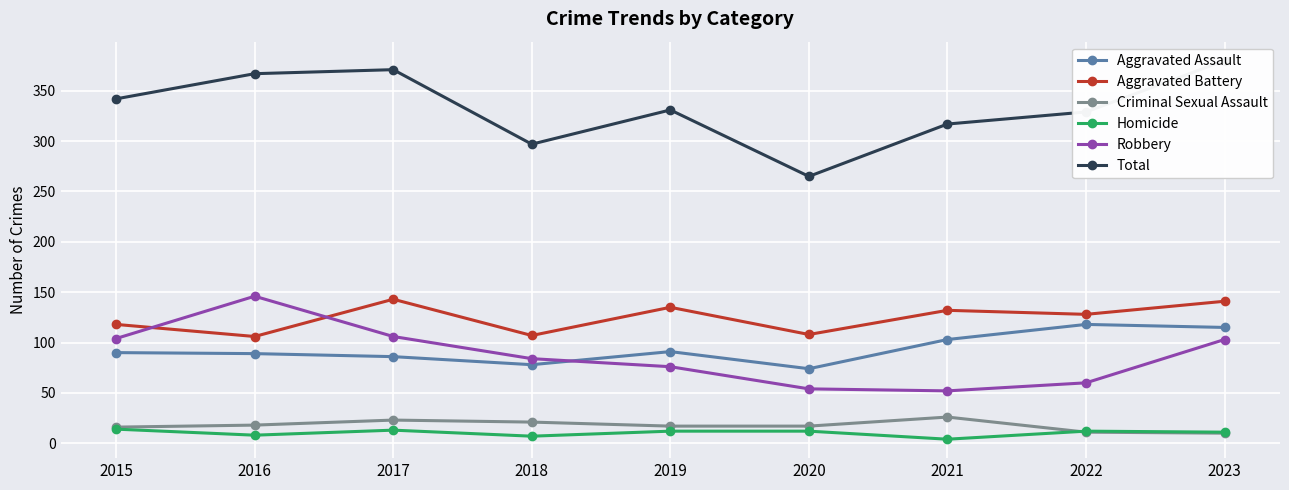

Is it true that Aggravated Battery equals 108 at 2020?

True